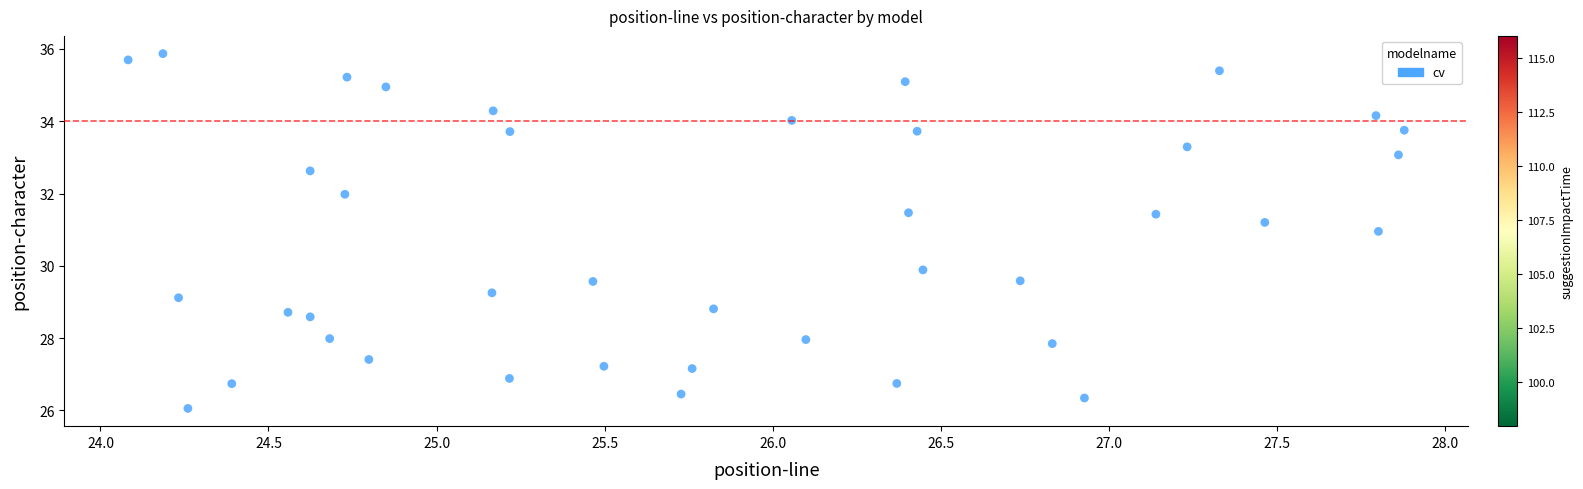

What Y value in the scatter plot is closest to 30?

29.9